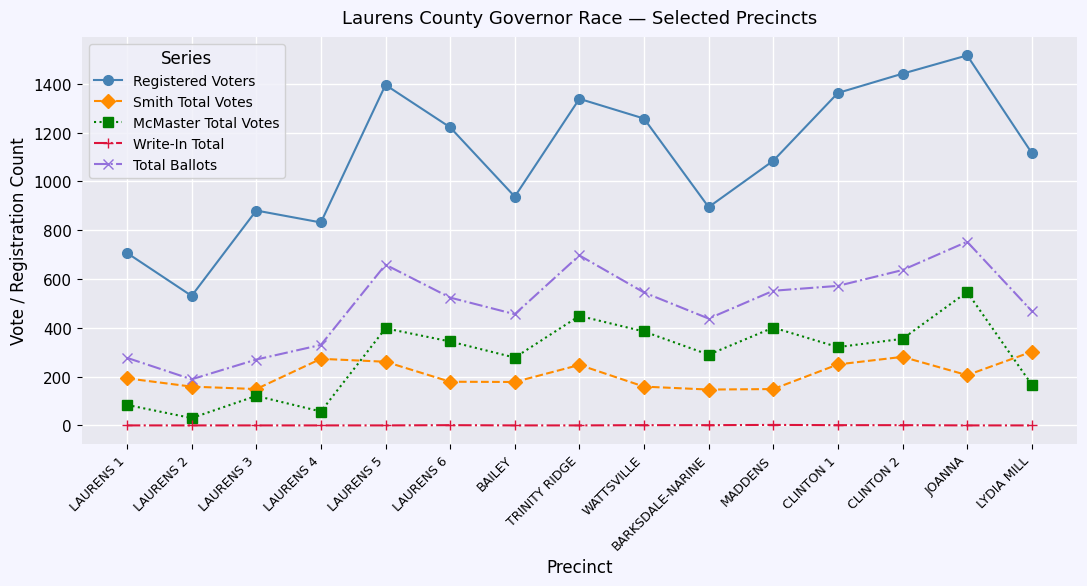

How many distinct data groups are displayed?

5